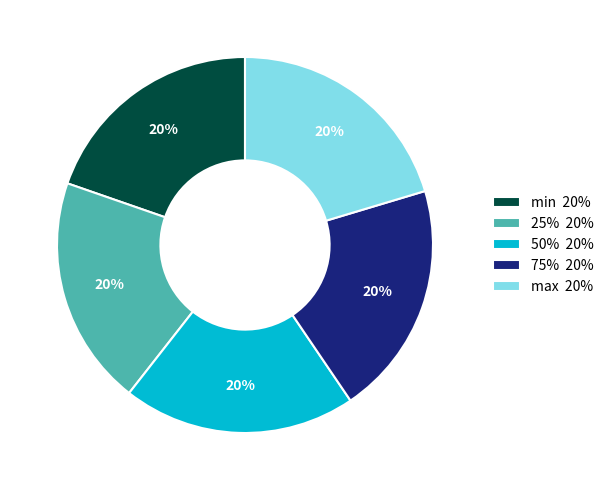

To the nearest percent, what is the combined percentage of 25% and 75%?

40%